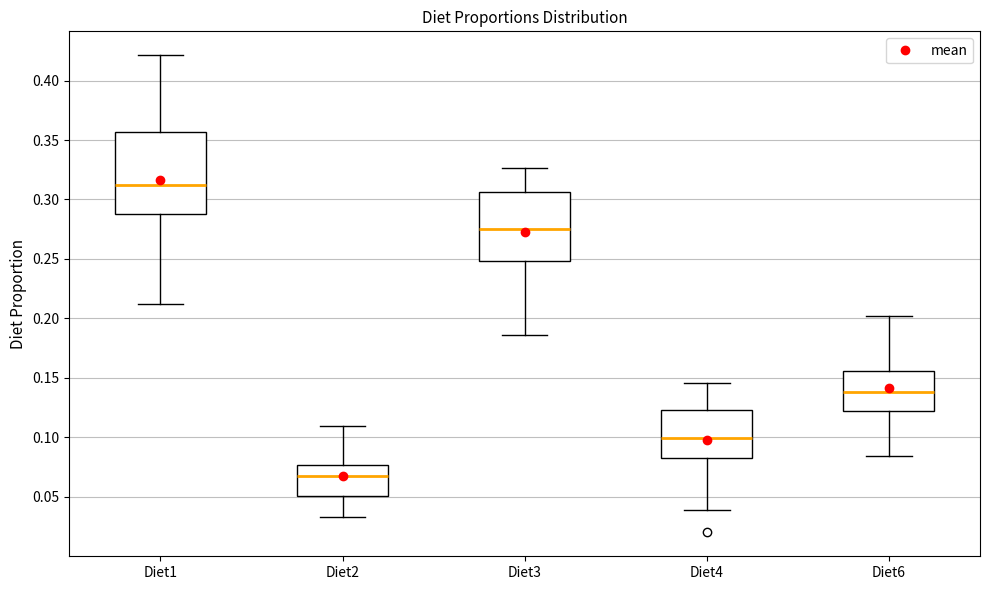

Reading left to right, read every box against the y-axis: the position of its median line, the range the box covers, and the ends of its whiskers. The values are not printed on the chart, so give them approximately, as read against the axis.

Diet1: median 0.315, box 0.290 to 0.355, whiskers 0.210 to 0.420
Diet2: median 0.065, box 0.050 to 0.075, whiskers 0.035 to 0.110
Diet3: median 0.275, box 0.250 to 0.305, whiskers 0.185 to 0.325
Diet4: median 0.100, box 0.085 to 0.125, whiskers 0.040 to 0.145
Diet6: median 0.140, box 0.120 to 0.155, whiskers 0.085 to 0.200